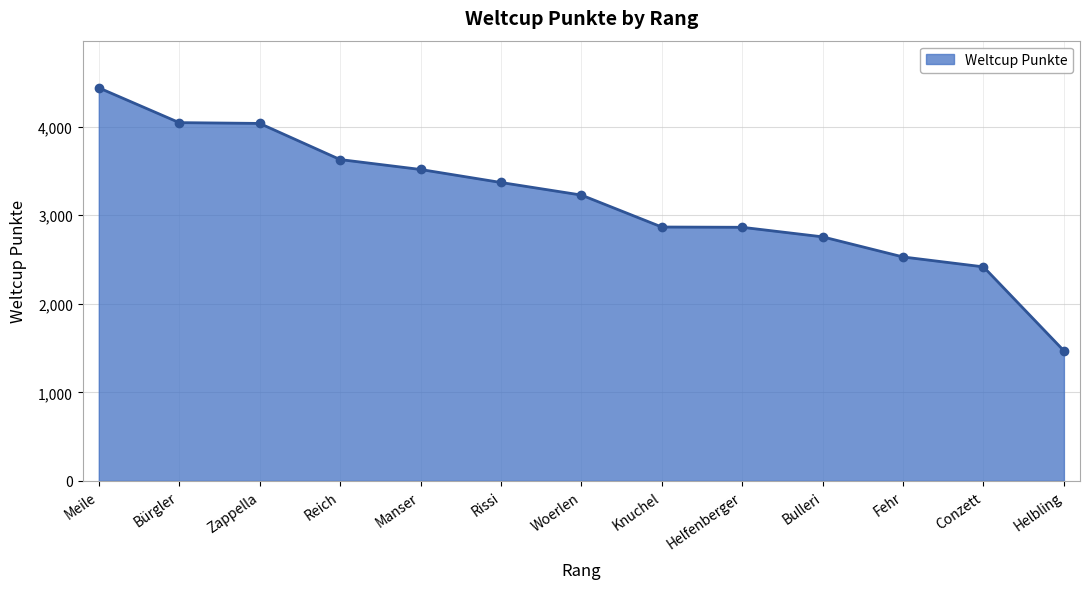

What is the ratio of the value at Helbling to the value at Reich?

0.4